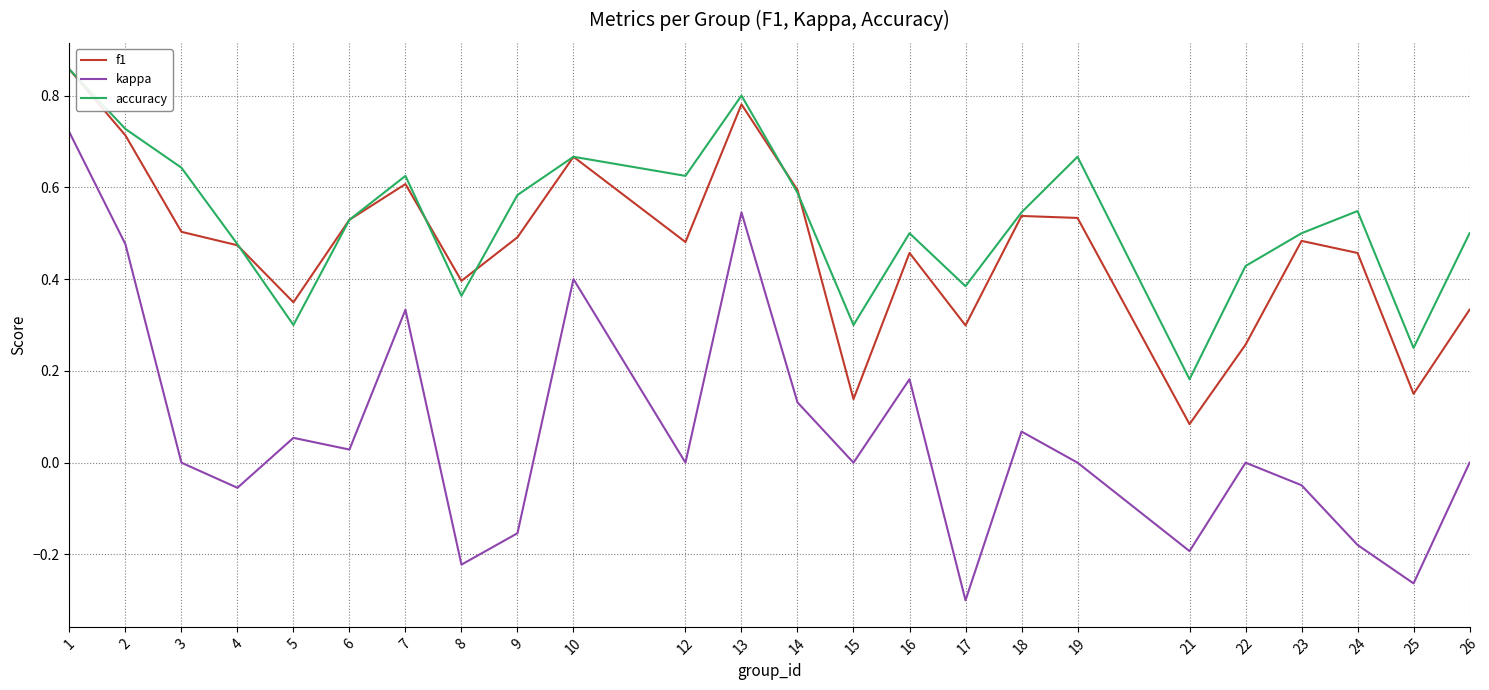

True or false: f1 has a value of 0.3 at 5.

True